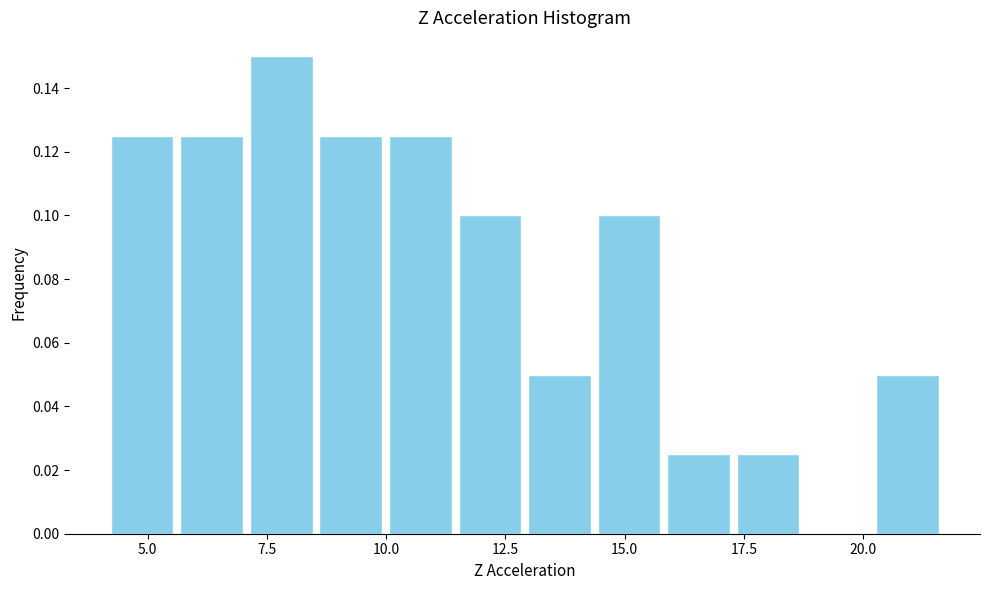

Read against the x-axis, roughly where is the centre of the tallest bar?

8.0